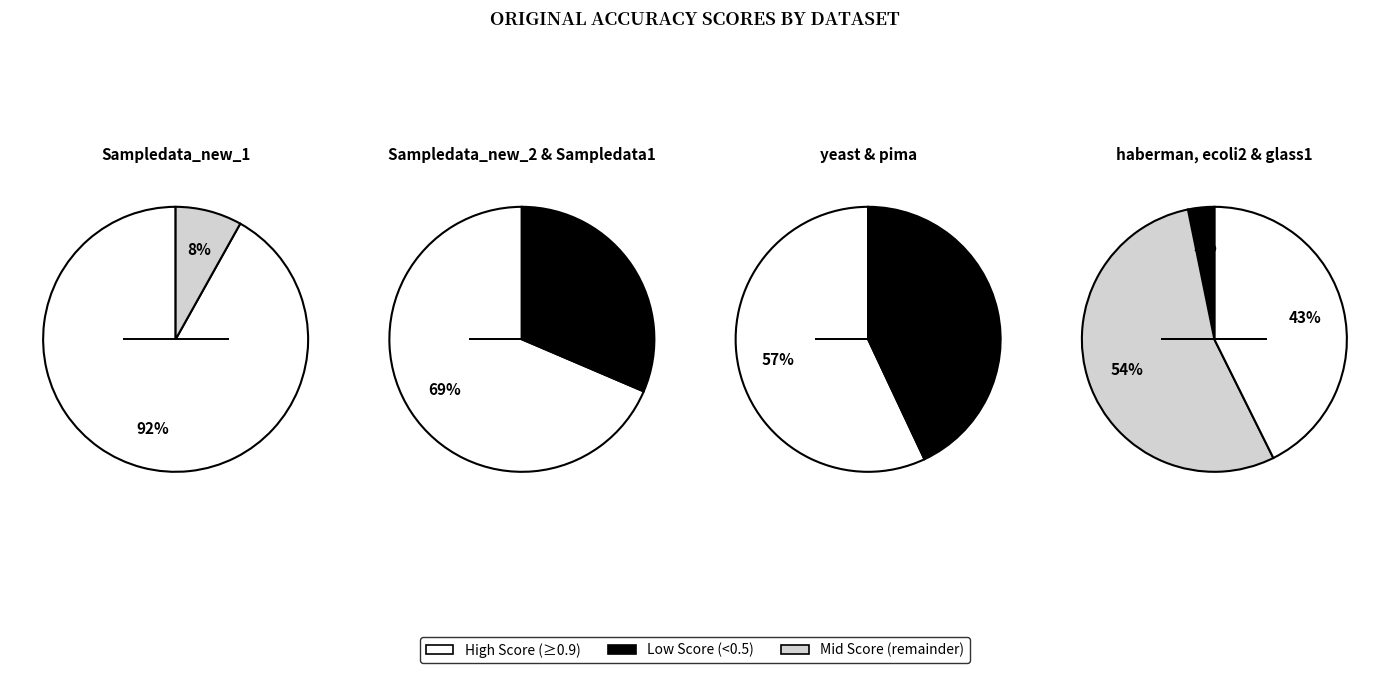

Does ecoli2 account for over 50% of the chart?

No